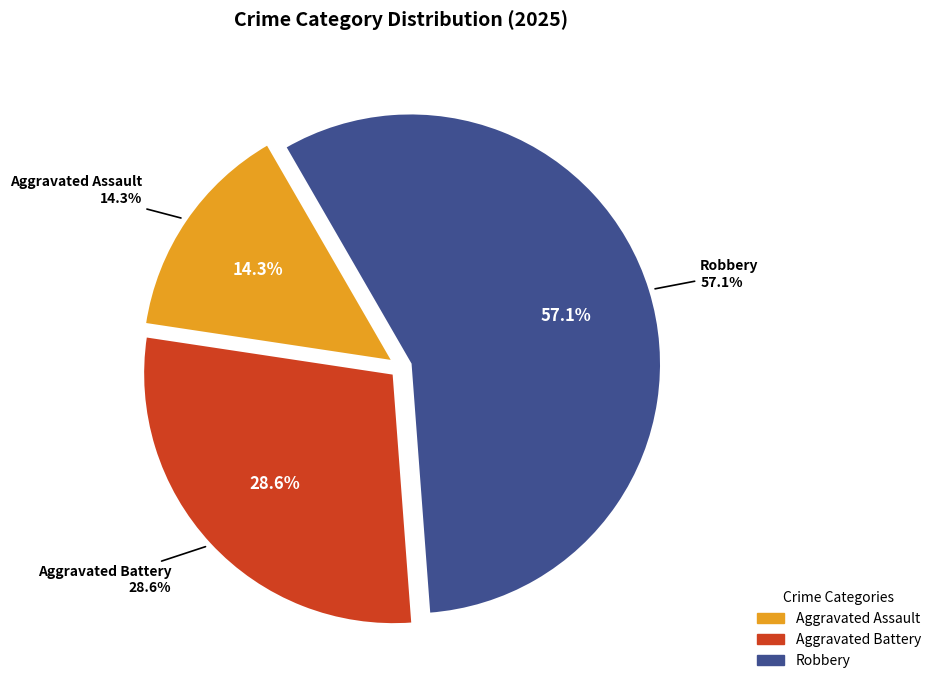

To the nearest percent, what is the difference between the largest and smallest slice percentages?

43%